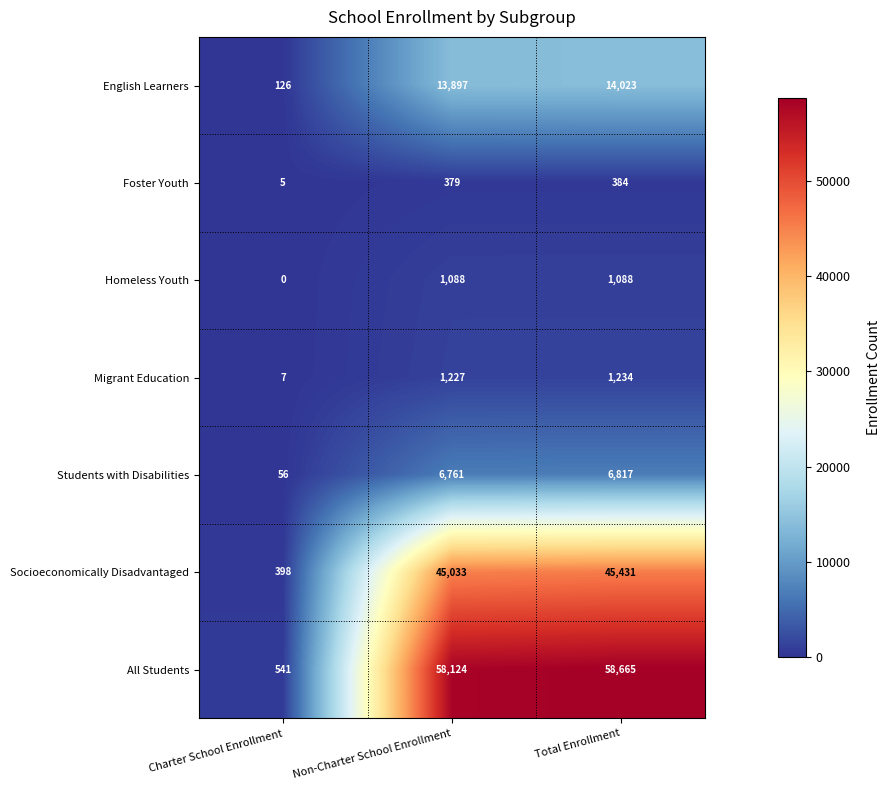

What is the average value of the Socioeconomically Disadvantaged series?

30287